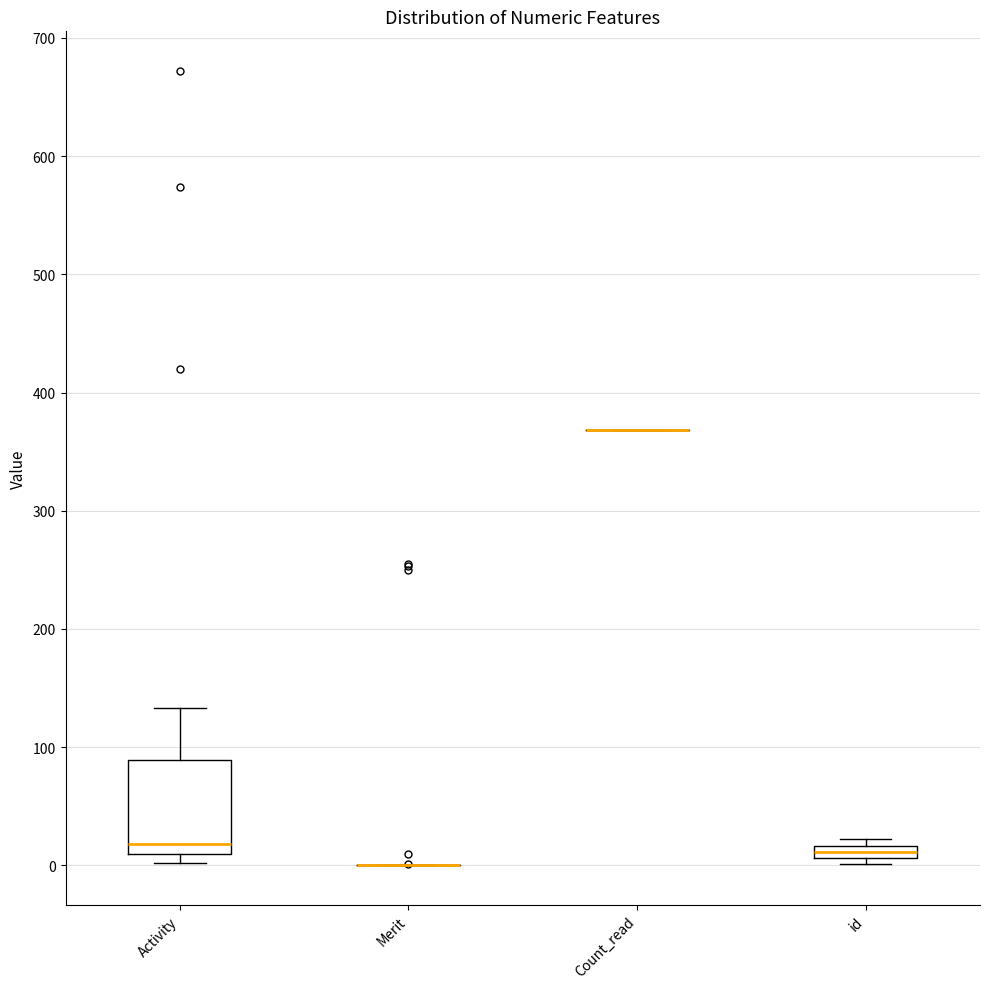

Comparing the boxes themselves (not the whiskers), which one is the tallest?

Activity